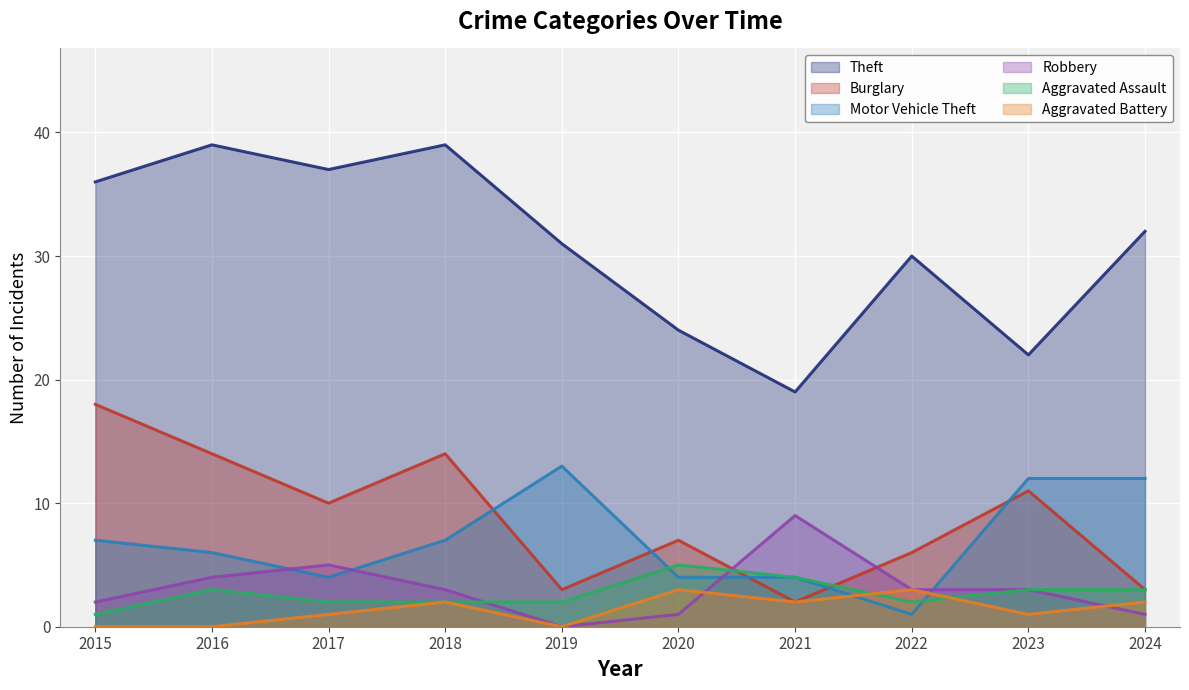

What is the value of the Aggravated Assault point at the 10th from the left?

3